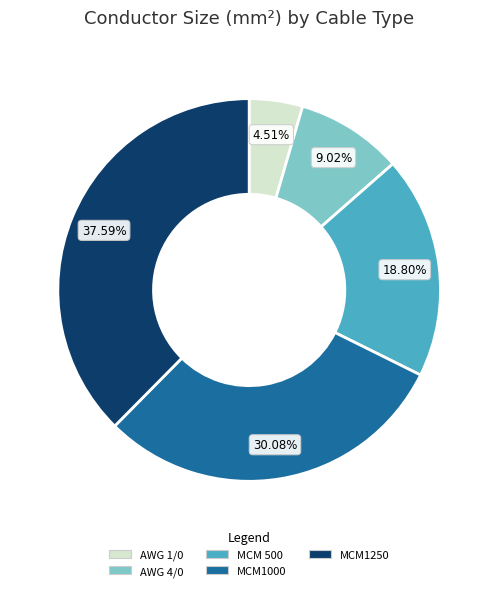

Which slice is the smallest?

AWG 1/0